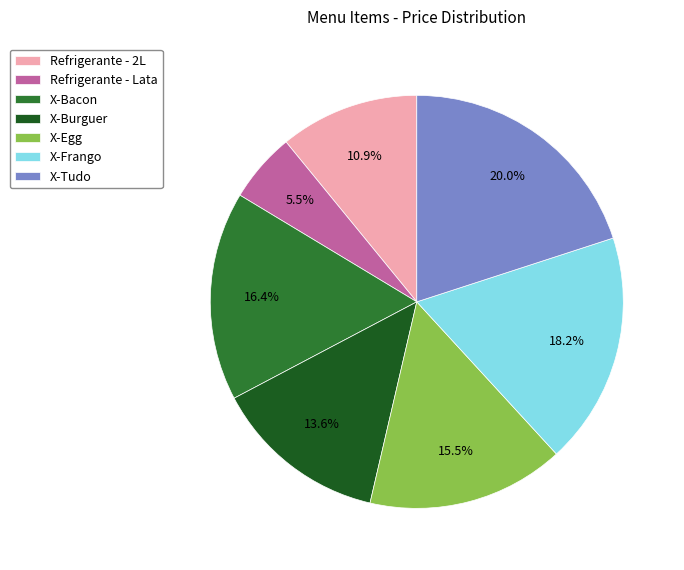

Is there a majority slice in this chart?

No